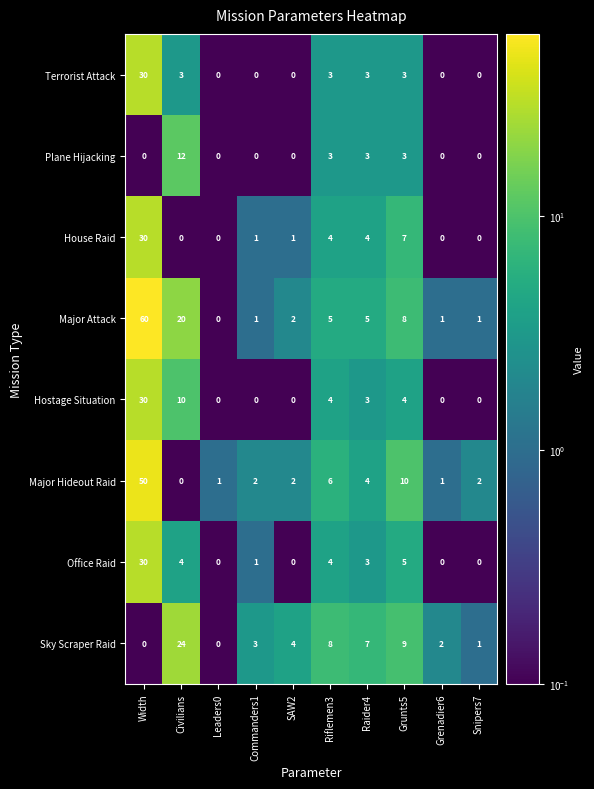

Which series has the widest spread of values?

Major Attack